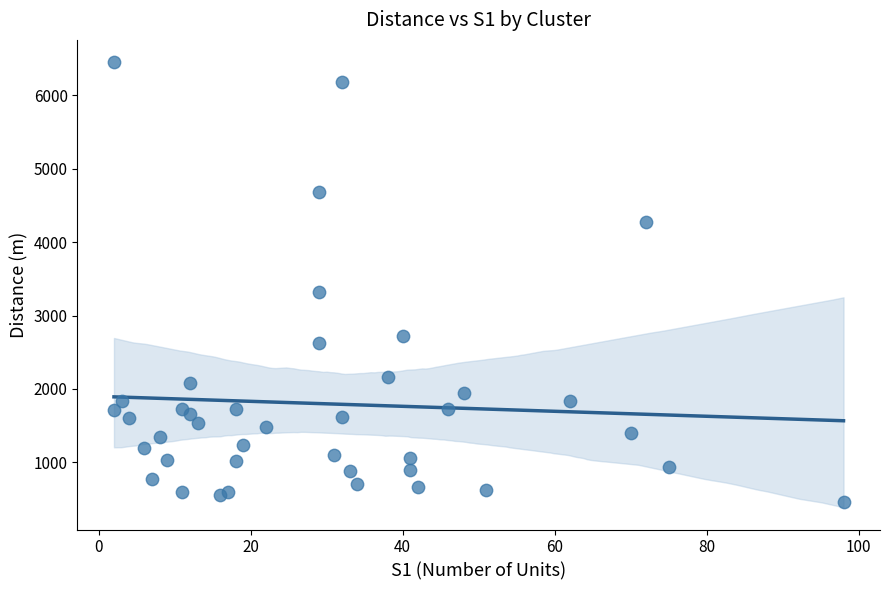

What Y value in the scatter plot is closest to 3457?

3319.9